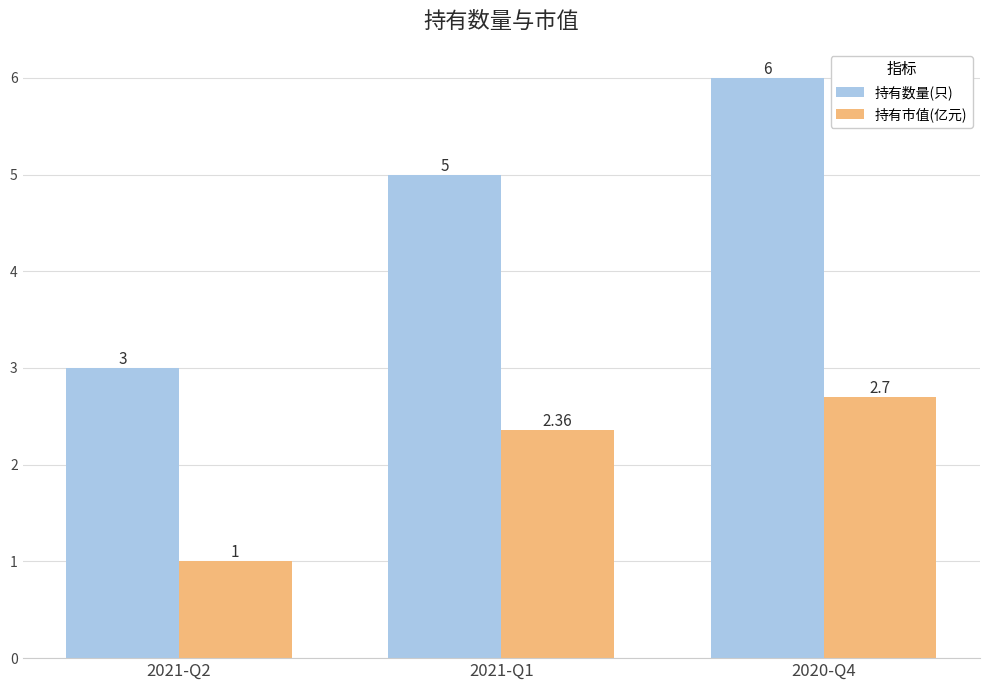

Between 2021-Q2 and 2021-Q1, which series saw the biggest shift?

持有数量(只)